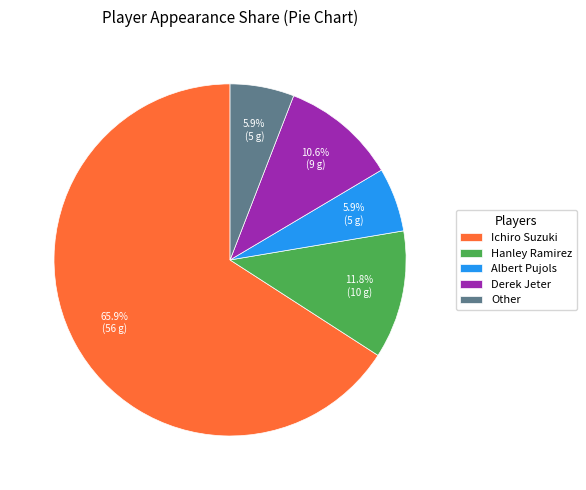

How many segments does this pie chart have?

5